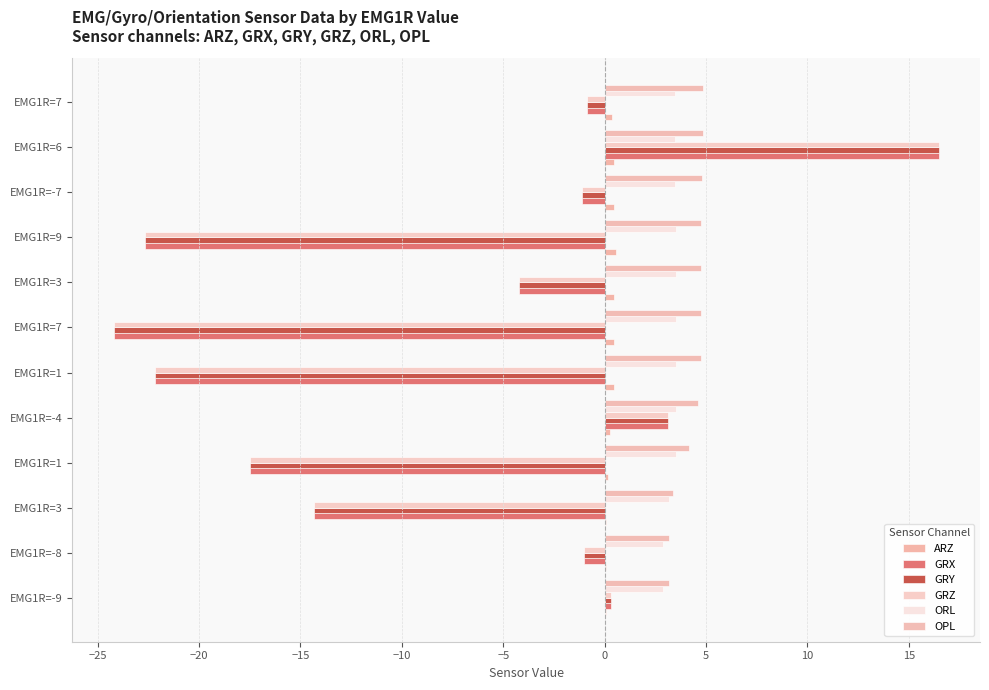

Count the number of categories in the chart.

12